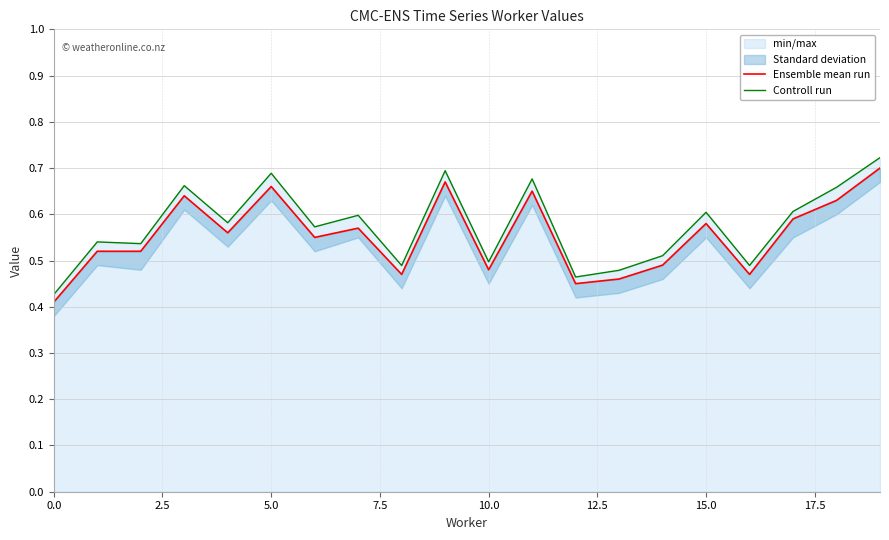

The value of Controll run at 5.0 is 1.1. True or false?

False